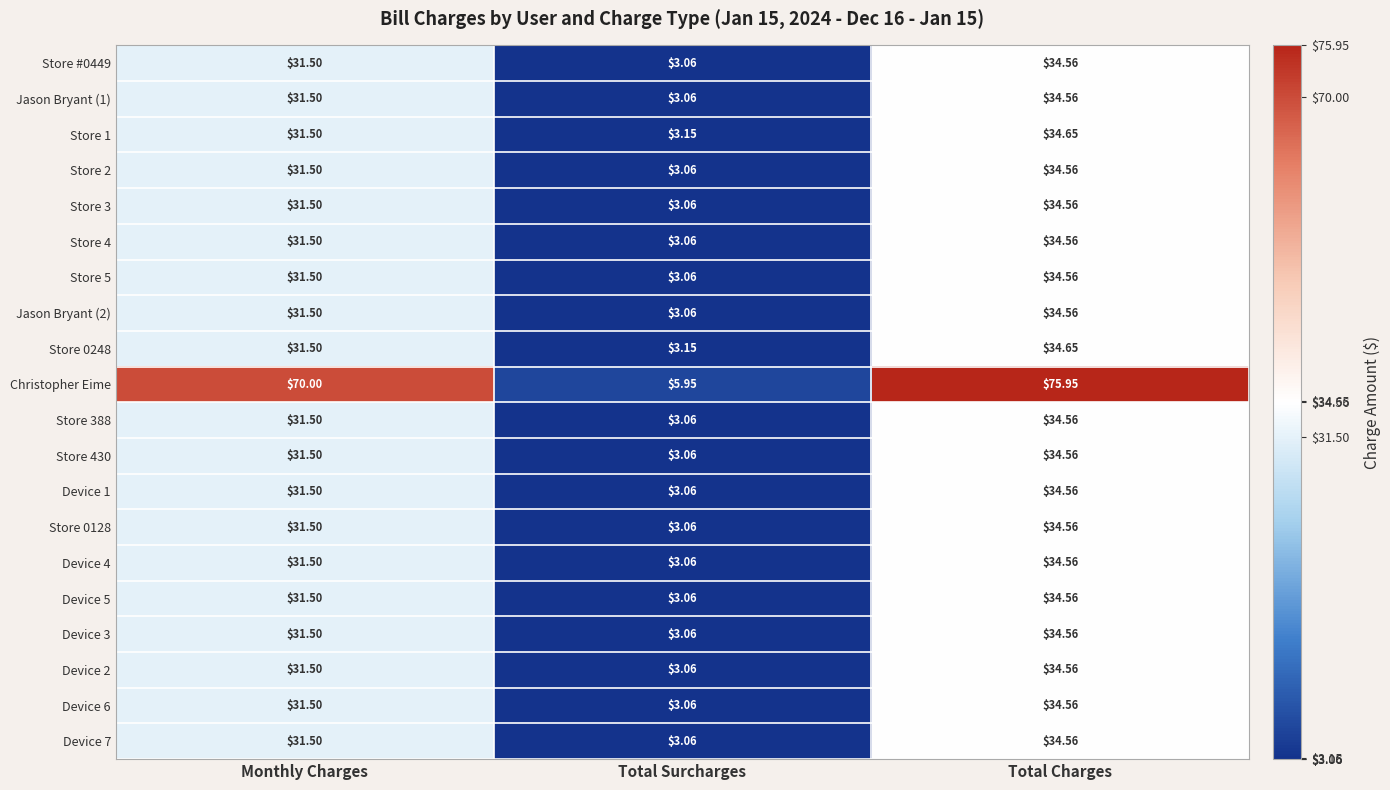

What is the total value across all series at Total Charges?

732.8